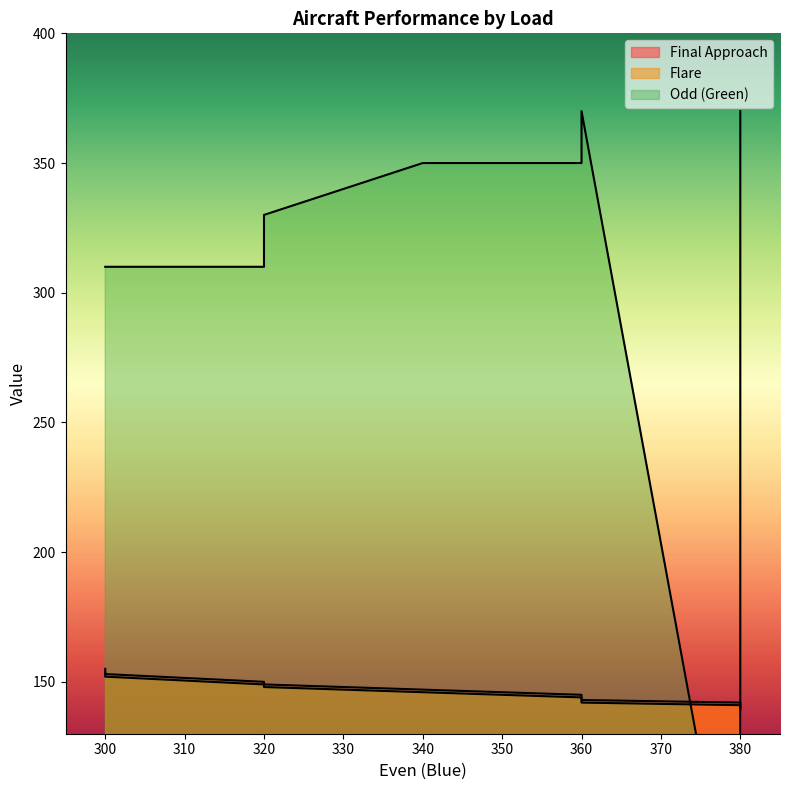

How many series are shown in this chart?

3